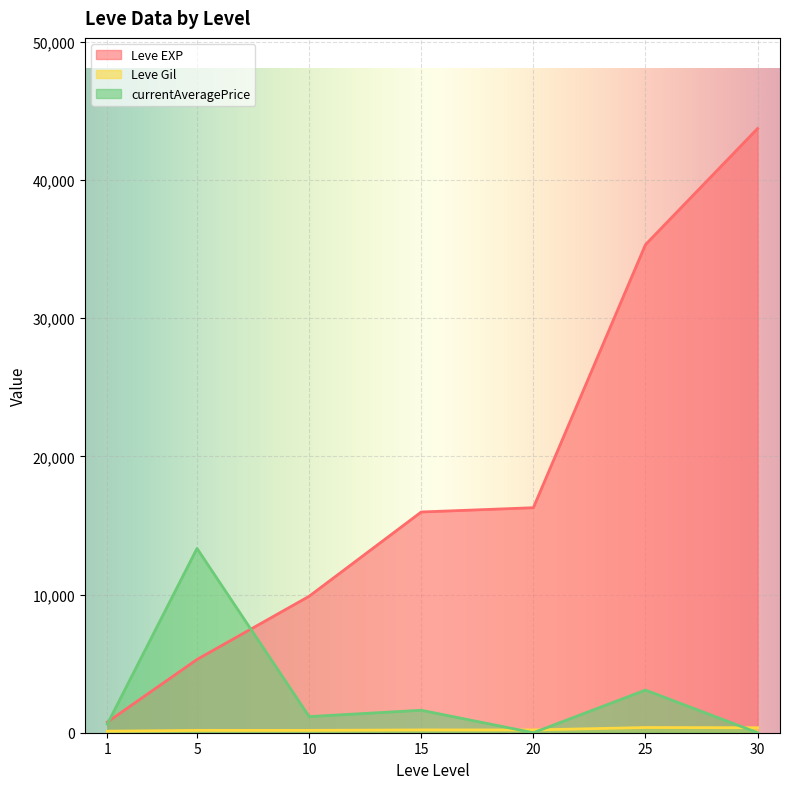

What is the average value of the Leve EXP series?

18180.0